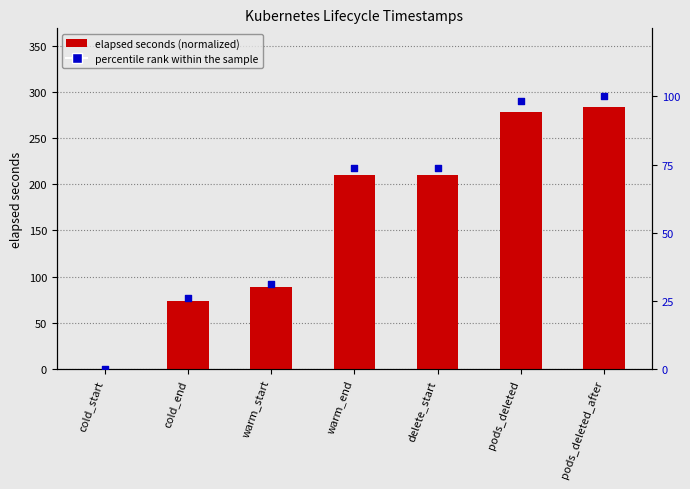

Which series contains the highest Y value?

elapsed seconds (normalized)